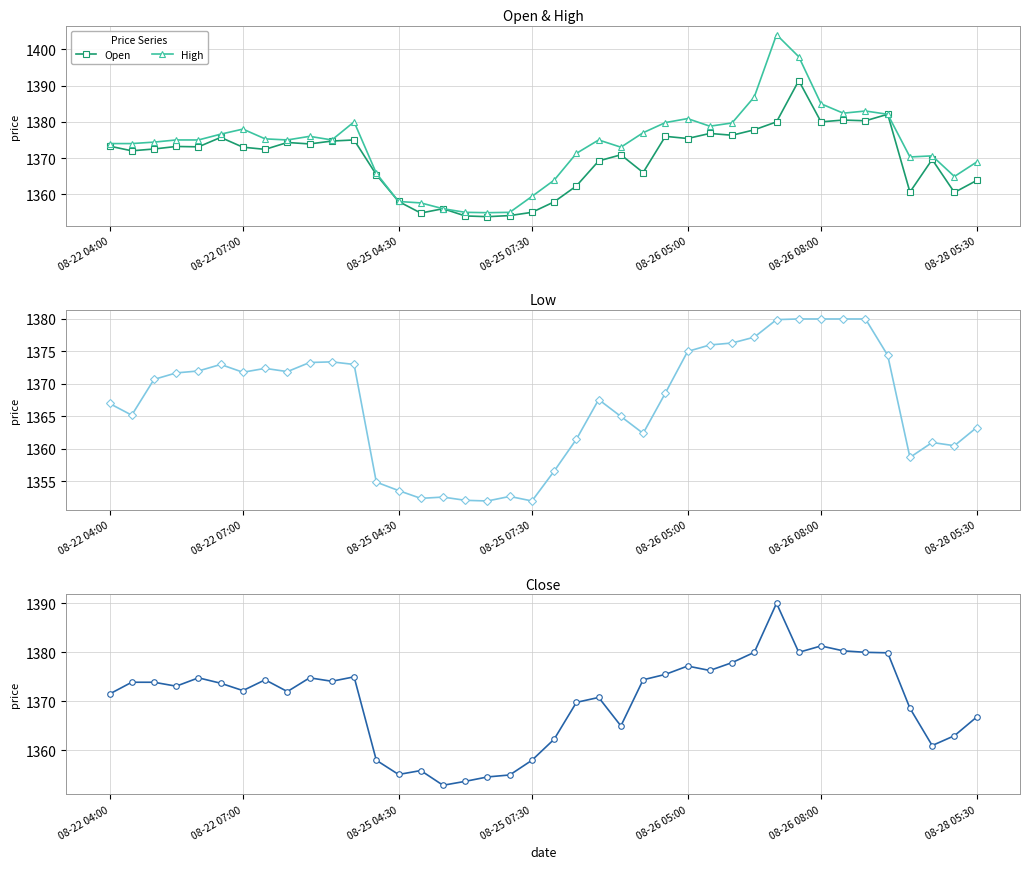

True or false: High and Open intersect in this chart.

False